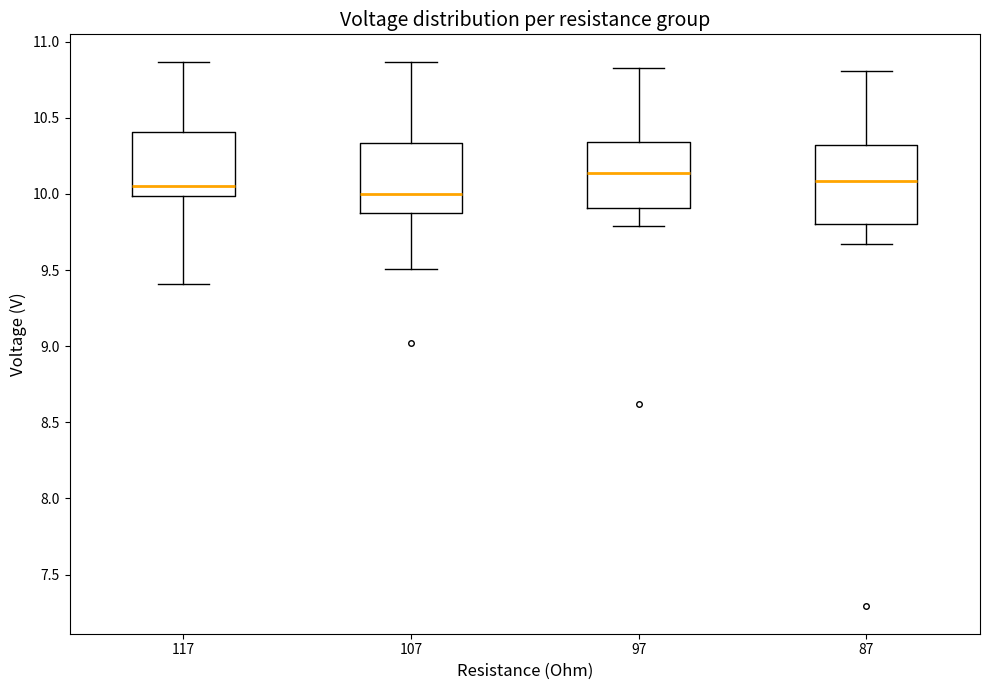

Where does the lower whisker of the box at x = 97 end on the y-axis? The values are not printed on the chart, so give them approximately, as read against the axis.

9.80